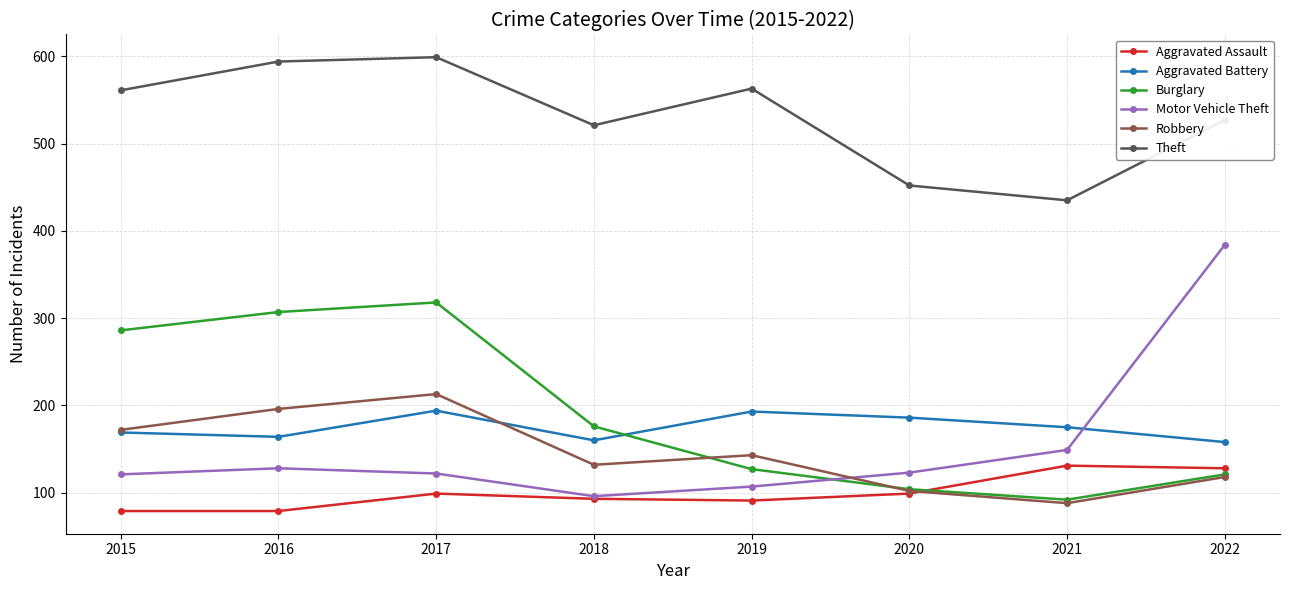

At 2016, list the series in order from smallest to largest.

Aggravated Assault, Motor Vehicle Theft, Aggravated Battery, Robbery, Burglary, Theft